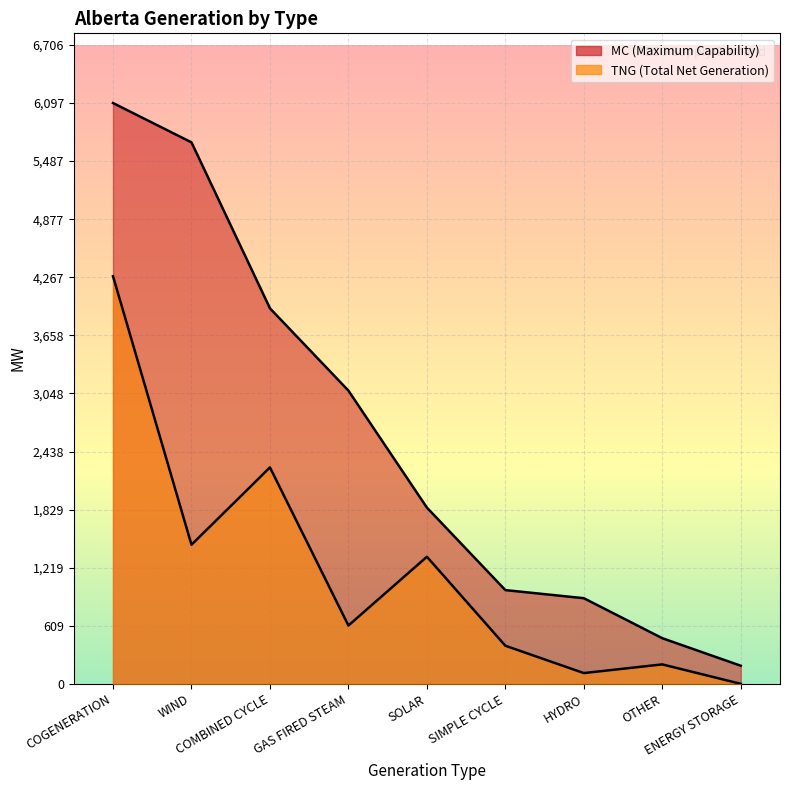

Which series changed the most between SIMPLE CYCLE and HYDRO?

TNG